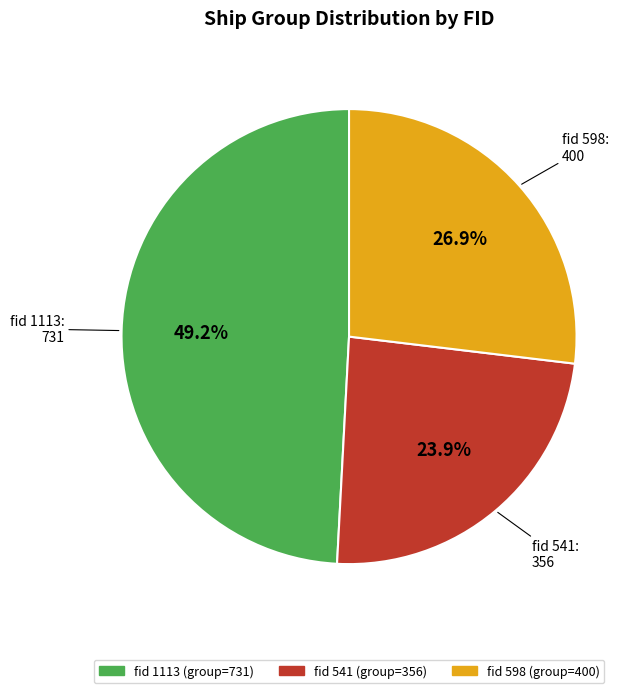

How many slices are in this pie chart?

3